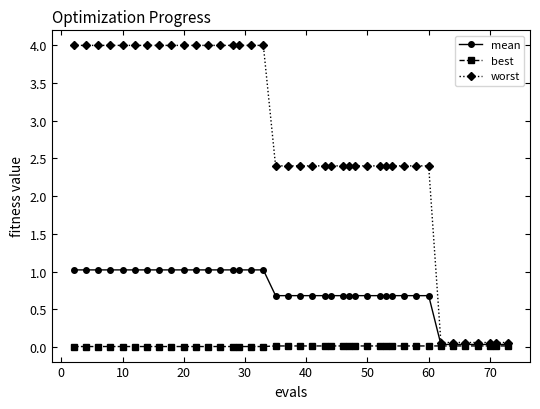

Which series has the widest spread of values?

worst